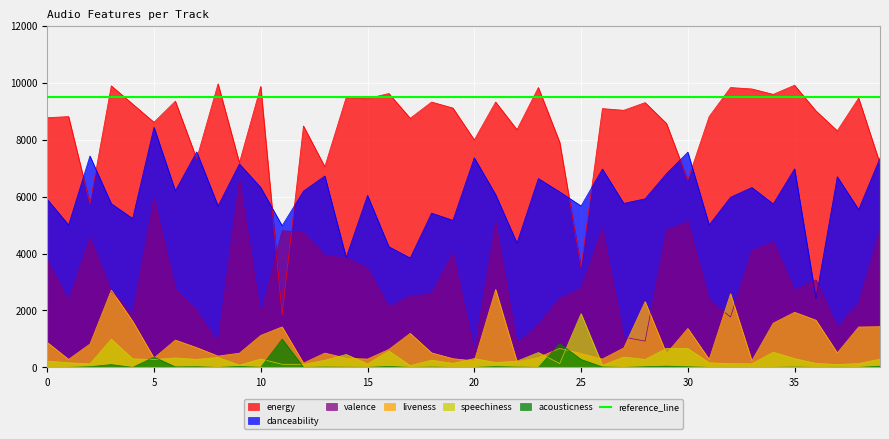

At which category does valence reach its first local valley?

1